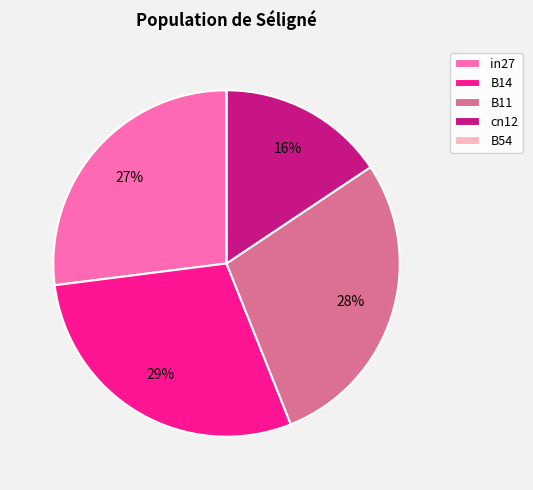

Does cn12 represent more than half of the total?

No